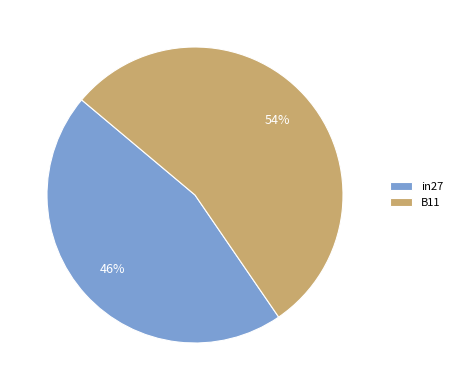

Which category accounts for the majority?

B11